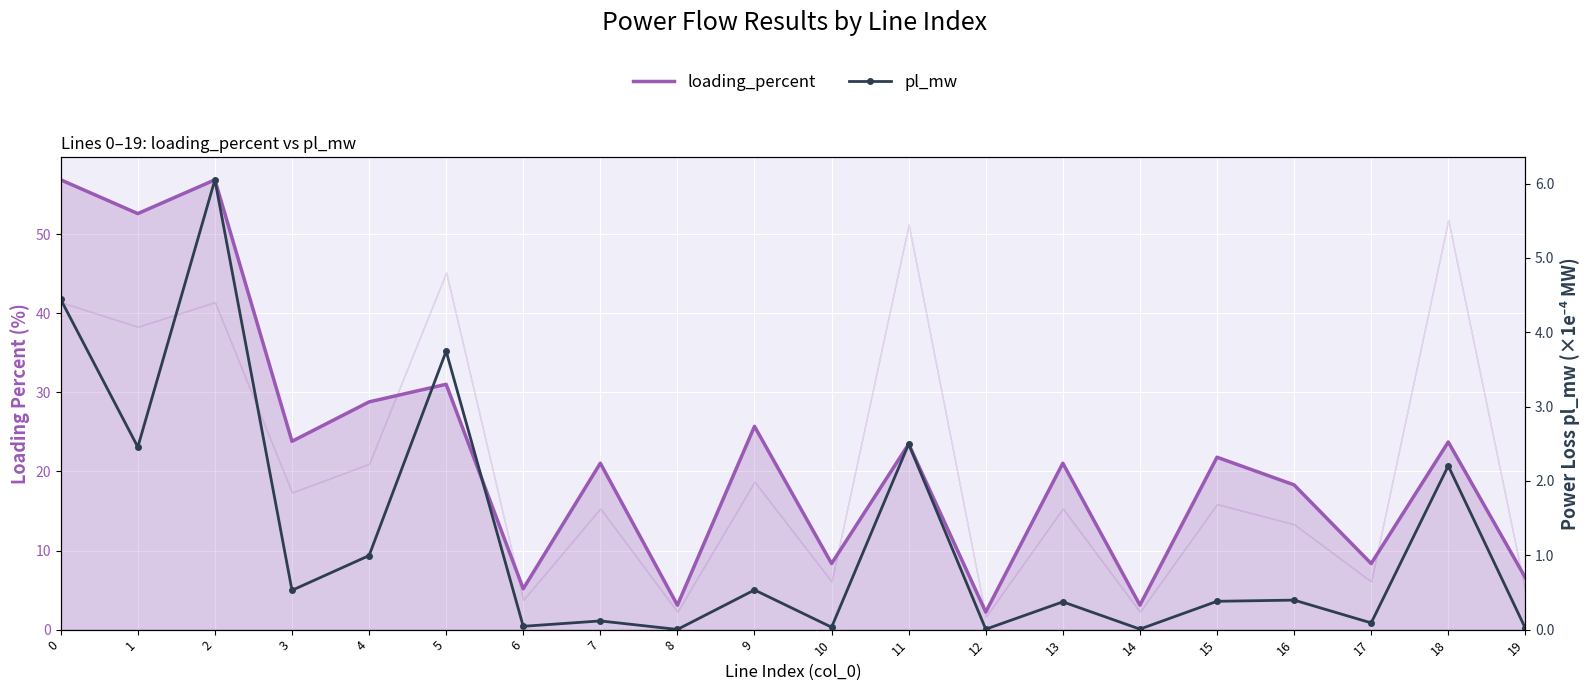

Reading left to right, extract all data points from this chart.

loading_percent: 56.9	52.6	56.9	23.8	28.8	31.0	5.2	21.0	3.1	25.7	8.3	23.5	2.2	21.0	3.1	21.8	18.3	8.3	23.7	6.6
pl_mw (×1e4): 4.4	2.5	6.1	0.5	1.0	3.7	0.0	0.1	0.0	0.5	0.0	2.5	0.0	0.4	0.0	0.4	0.4	0.1	2.2	0.0